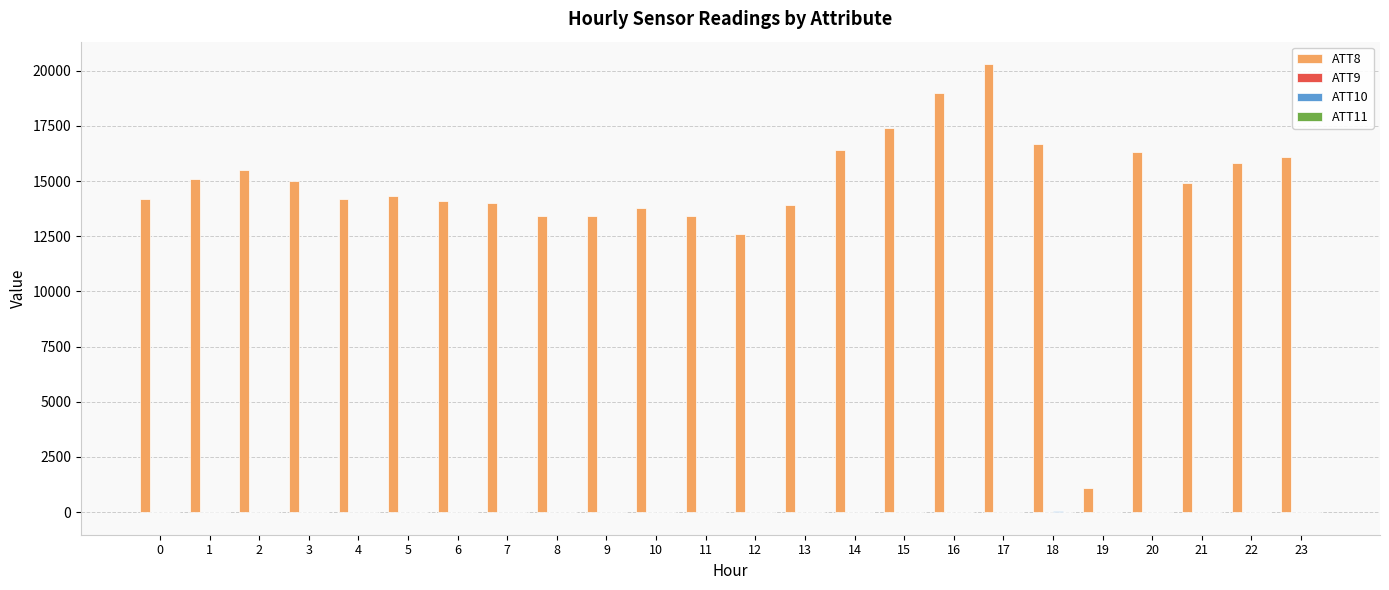

What is the spread (max minus min) of values at 1?

15110.0